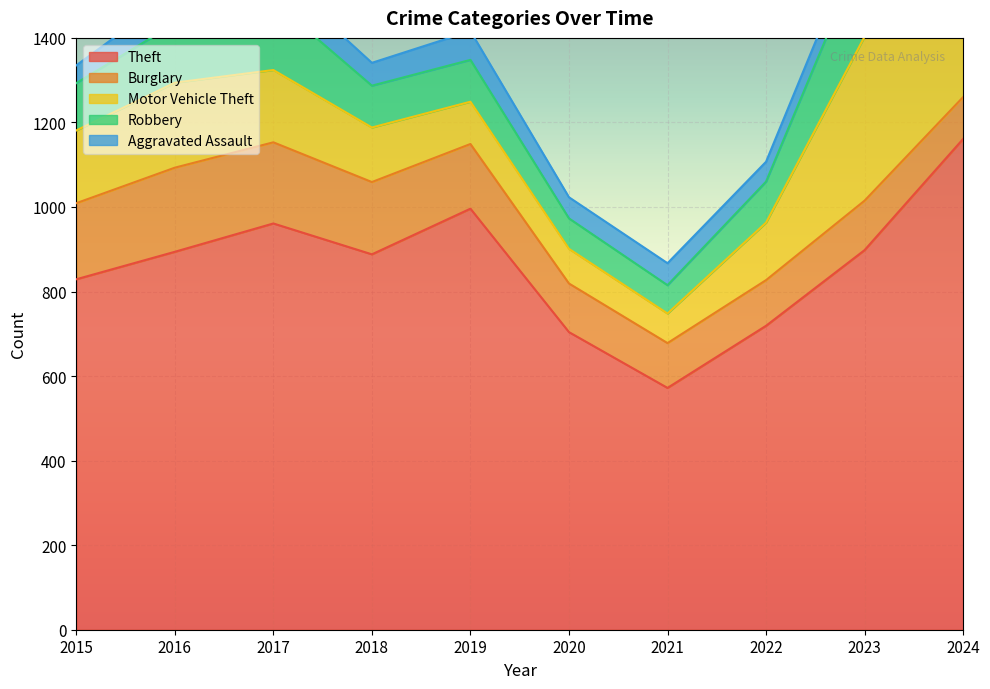

What is the sum of all Theft values?

8622